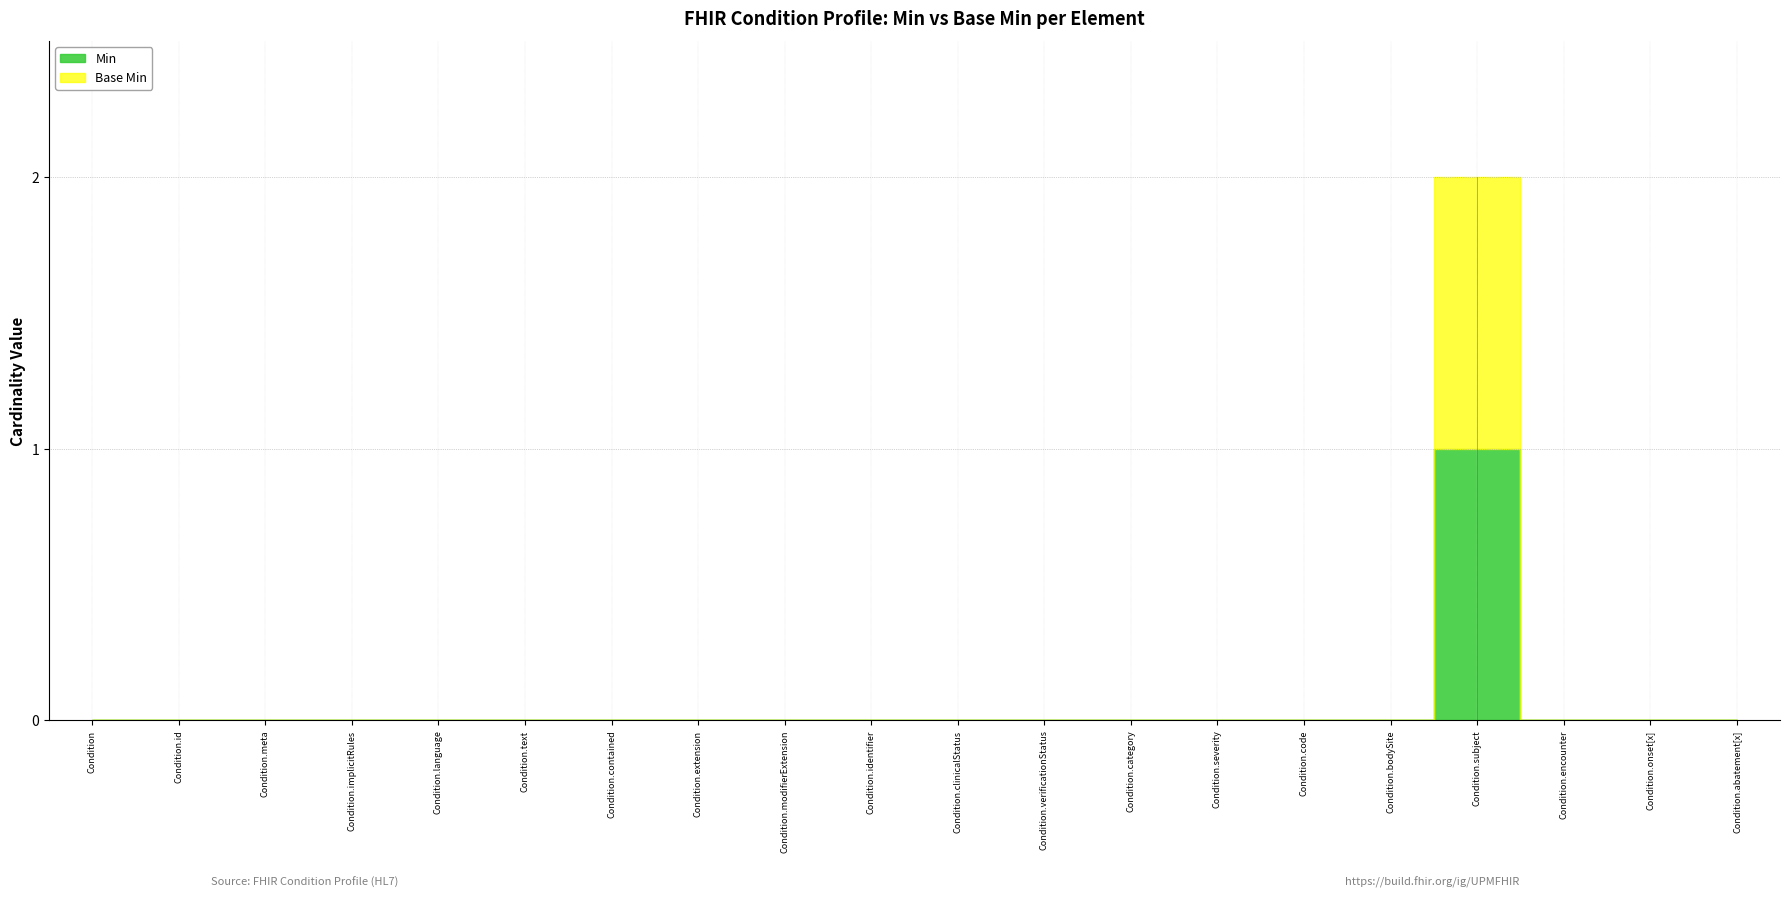

Which series has the widest spread of values?

Min